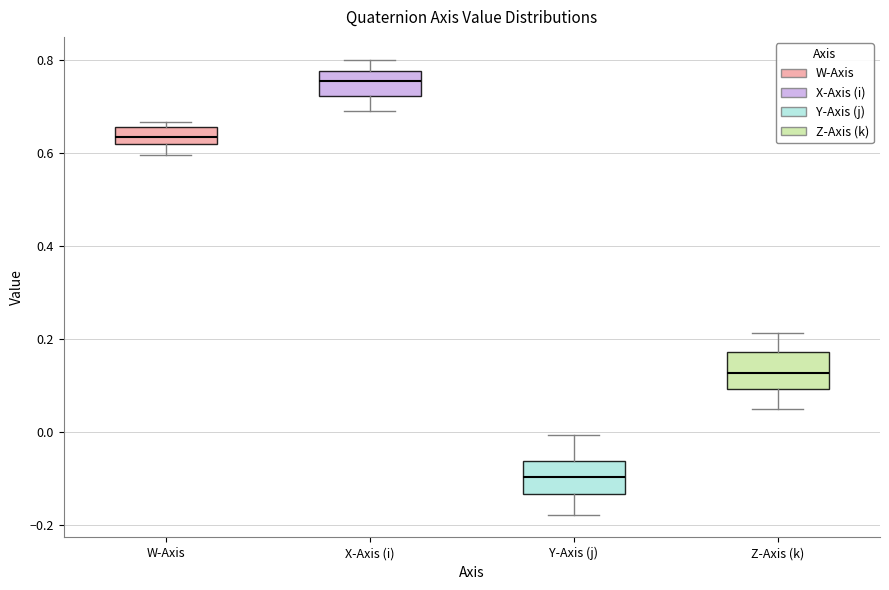

Reading left to right, read every box against the y-axis: the position of its median line, the range the box covers, and the ends of its whiskers. The values are not printed on the chart, so give them approximately, as read against the axis.

W-Axis: median 0.64, box 0.62 to 0.66, whiskers 0.60 to 0.66 (just above the box's upper edge)
X-Axis (i): median 0.76, box 0.72 to 0.78, whiskers 0.70 to 0.80
Y-Axis (j): median -0.10, box -0.14 to -0.06, whiskers -0.18 to 0.00
Z-Axis (k): median 0.12, box 0.10 to 0.18, whiskers 0.04 to 0.22